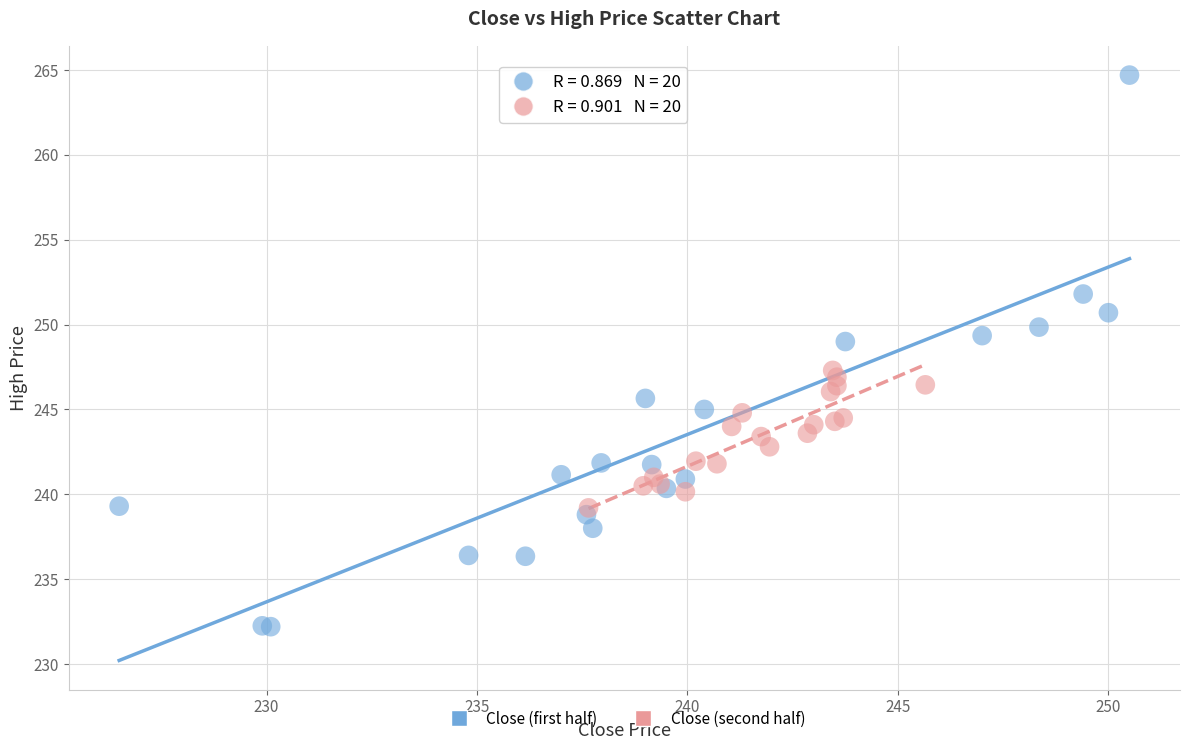

Which series reaches the maximum Y coordinate?

Close (first half)